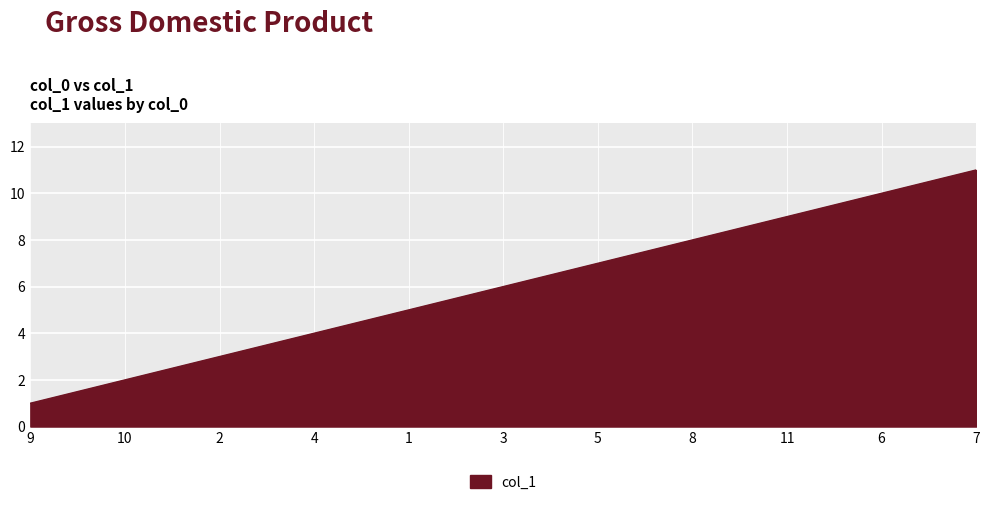

List the labels in order of value, largest first.

7, 6, 11, 8, 5, 3, 1, 4, 2, 10, 9